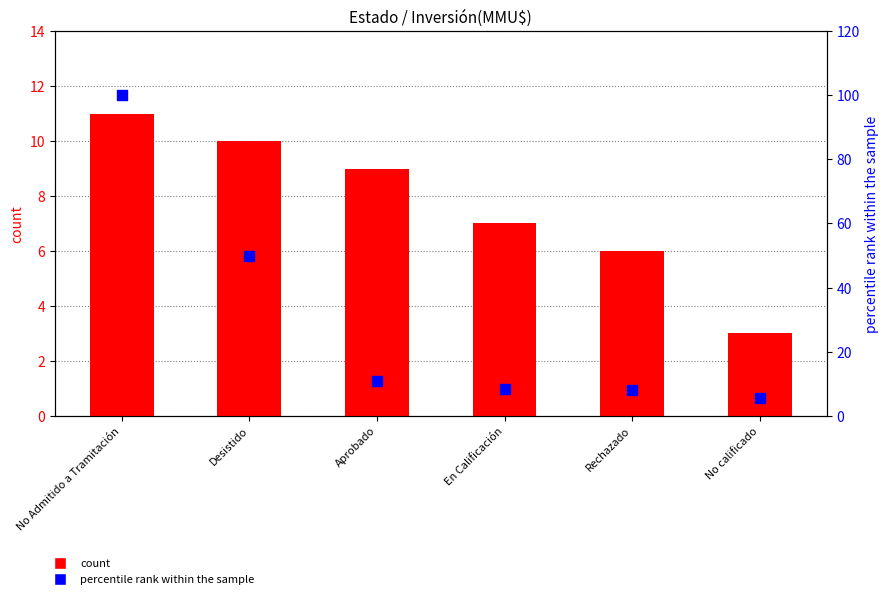

Which series reaches the maximum Y coordinate?

percentile rank within the sample